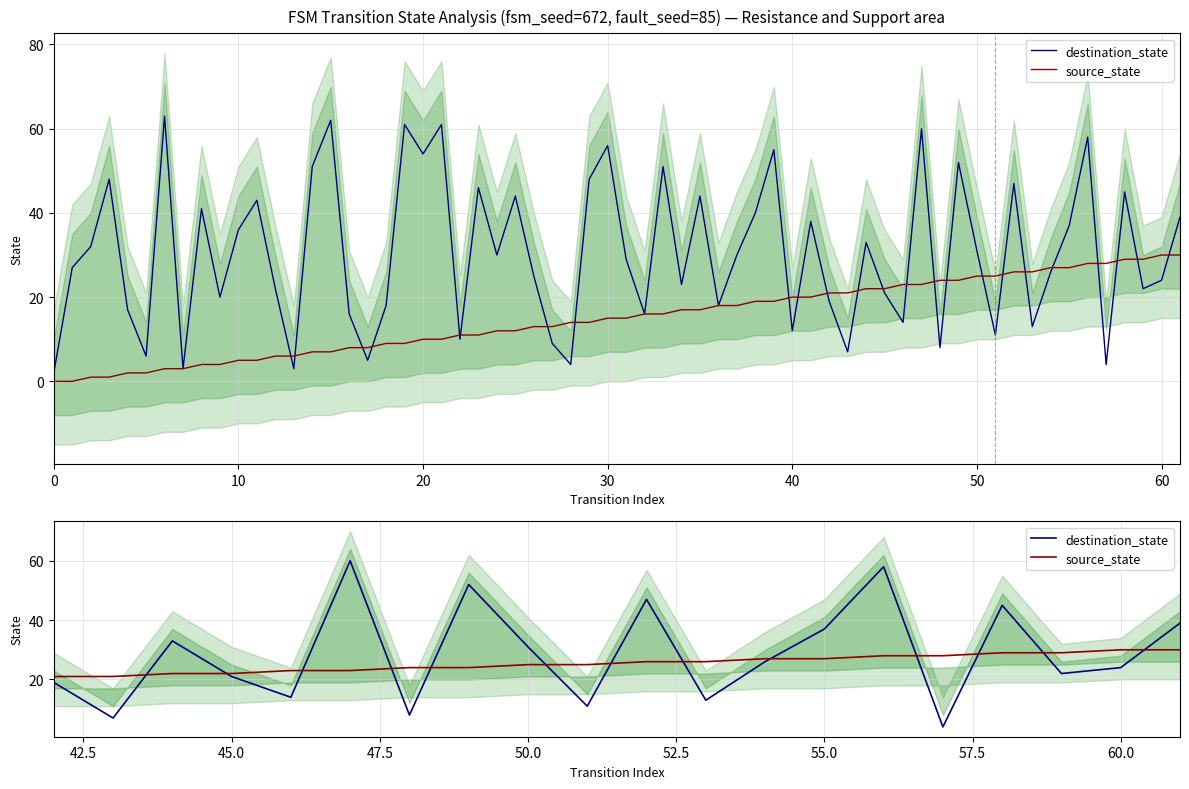

What is the maximum value for source_state?

30